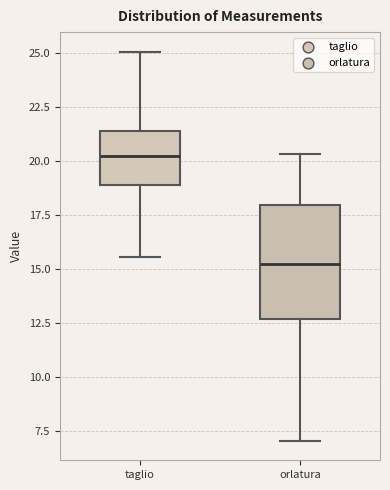

Reading left to right, transcribe this box plot: for each box, give where its median line is, the range the box spans, and where its two whiskers end, as read against the y-axis. The values are not printed on the chart, so give them approximately, as read against the axis.

taglio: median 20.0, box 19.0 to 21.5, whiskers 15.5 to 25.0
orlatura: median 15.0, box 12.5 to 18.0, whiskers 7.0 to 20.5